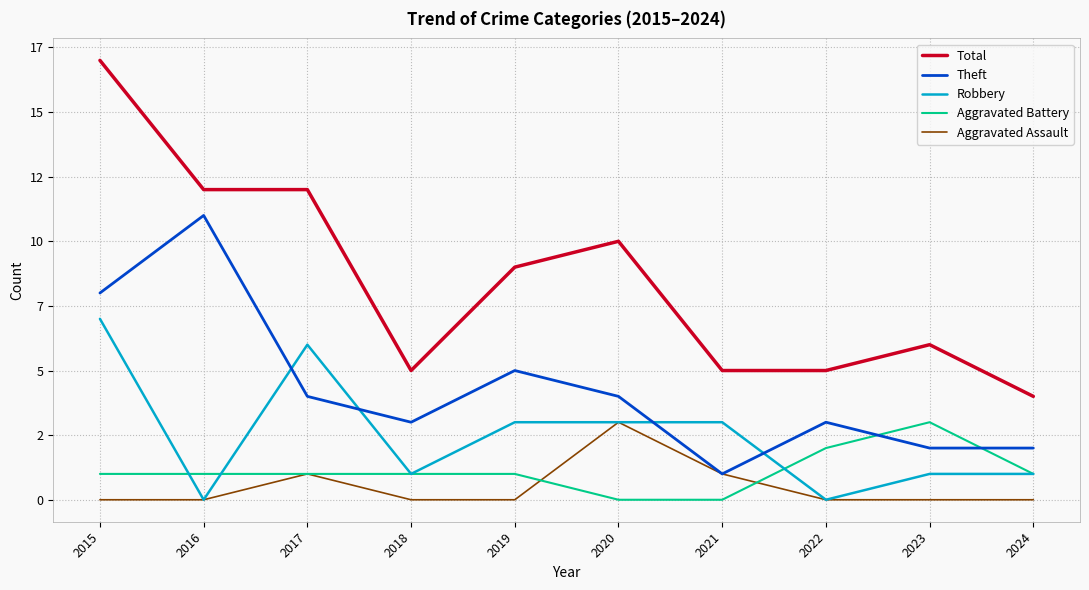

Does the chart have visible grid lines?

Yes